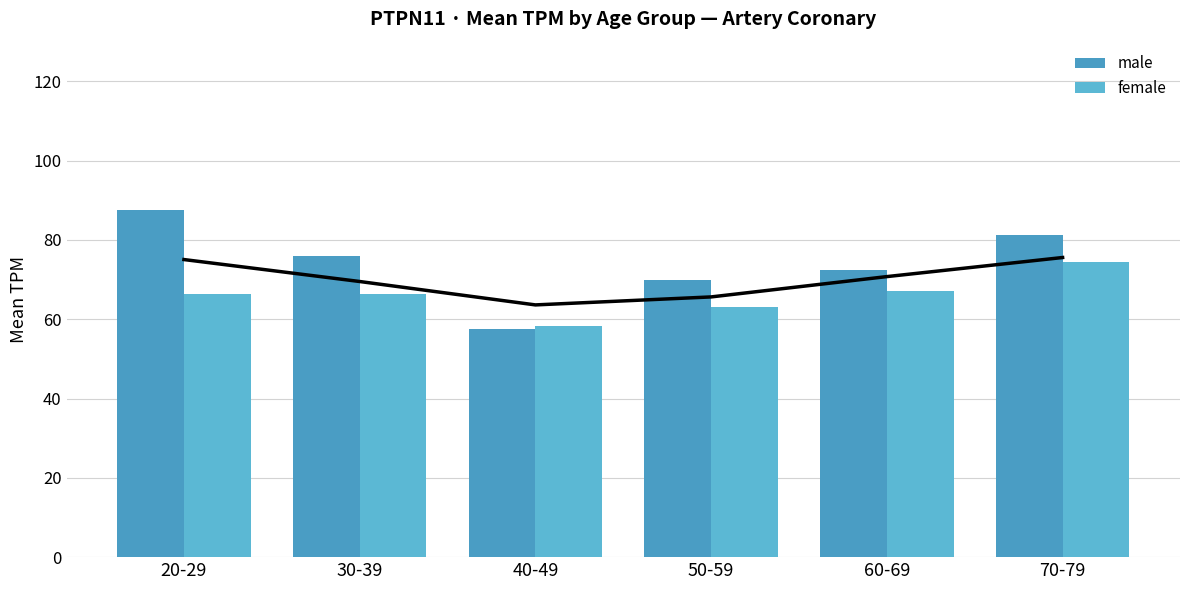

At which label does female reach its peak?

70-79